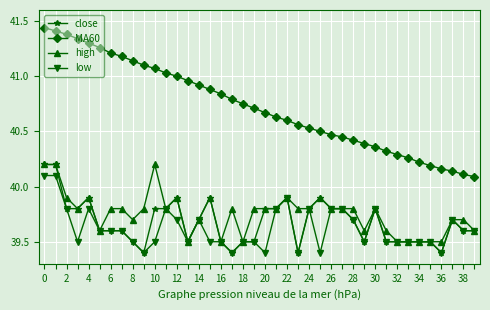

How many close values are between 39 and 40?

38